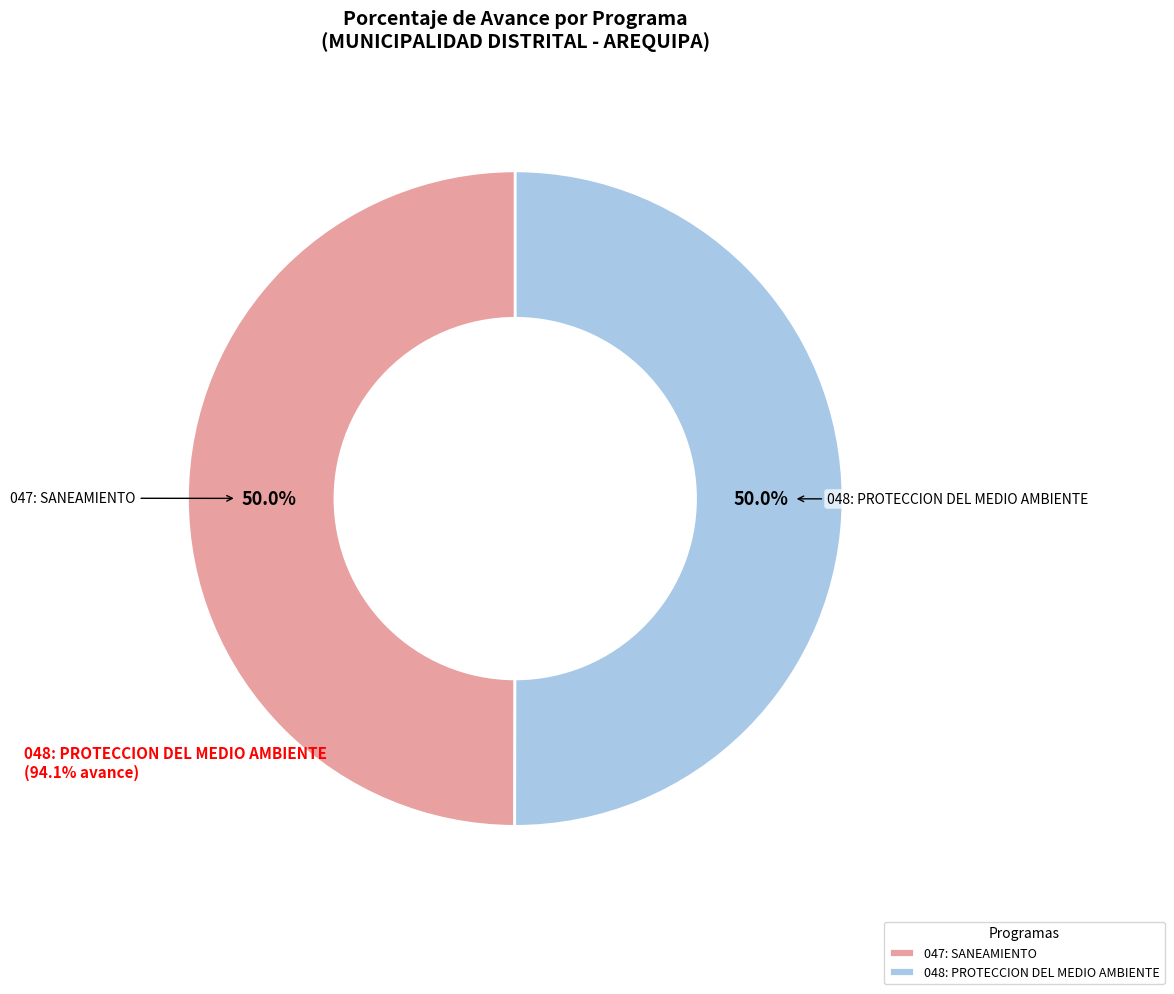

Combined, what portion of the pie is 047: SANEAMIENTO and 048: PROTECCION DEL MEDIO AMBIENTE?

100.0%